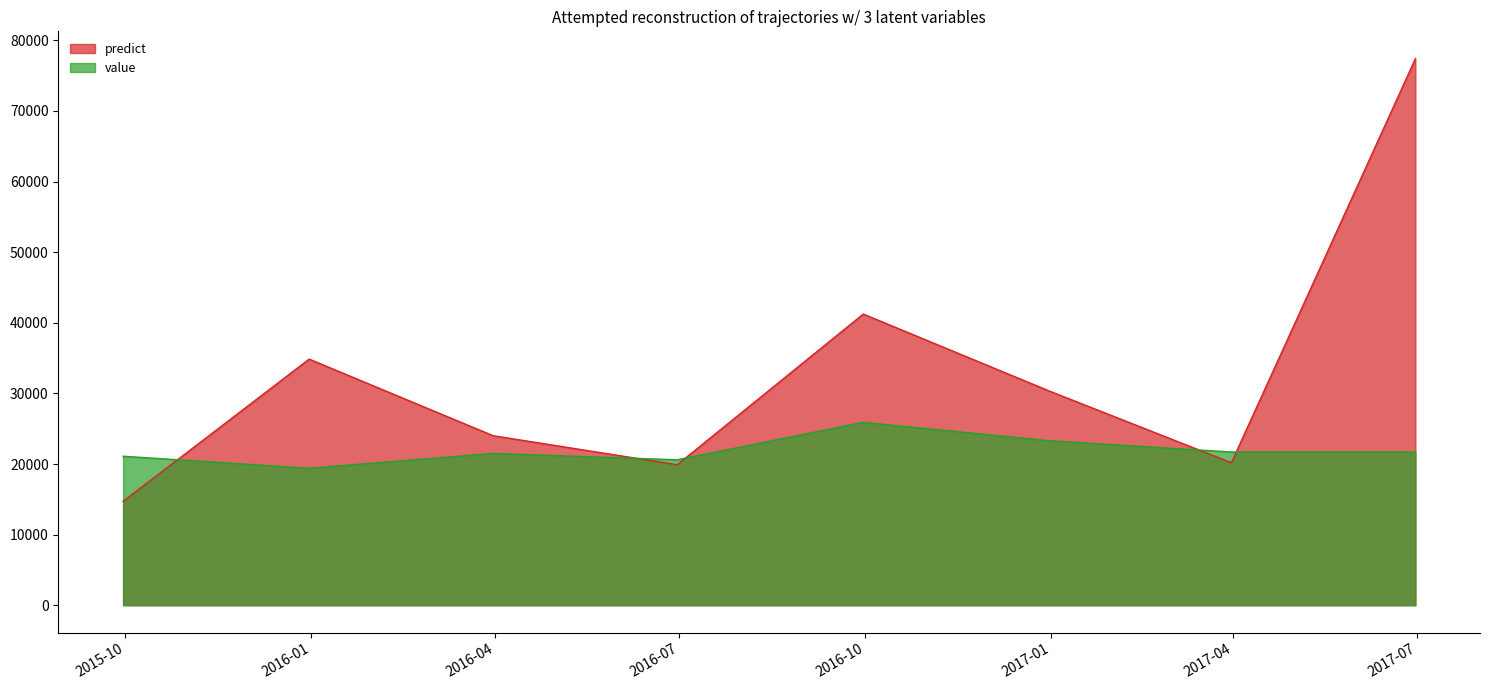

True or false: value and predict intersect in this chart.

True